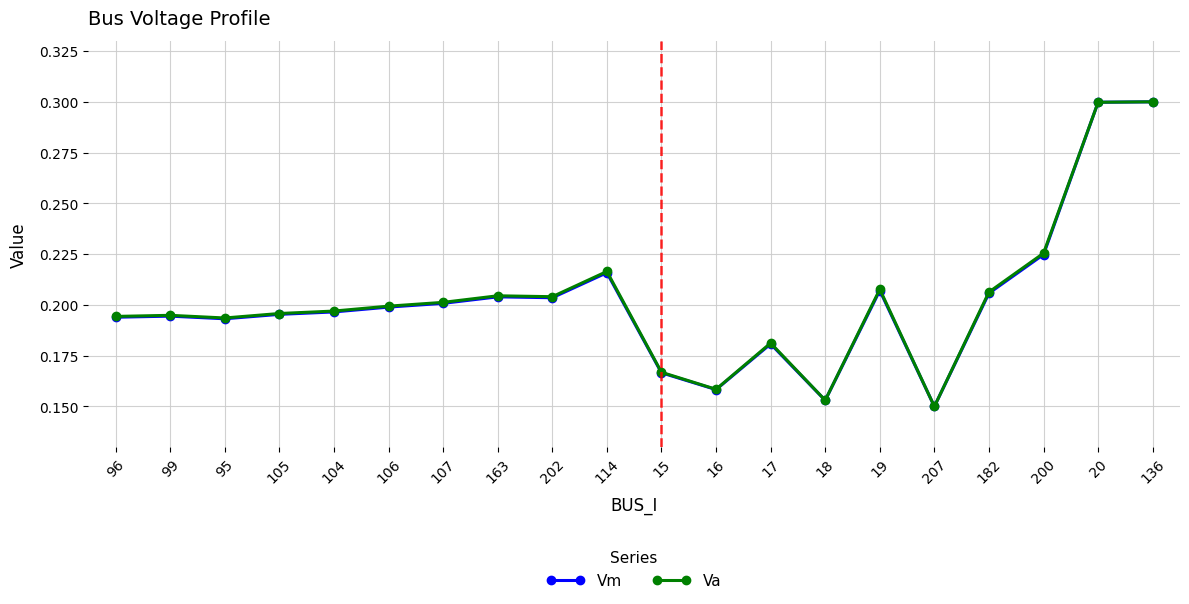

True or false: Va has more than 1 interior local peaks.

True